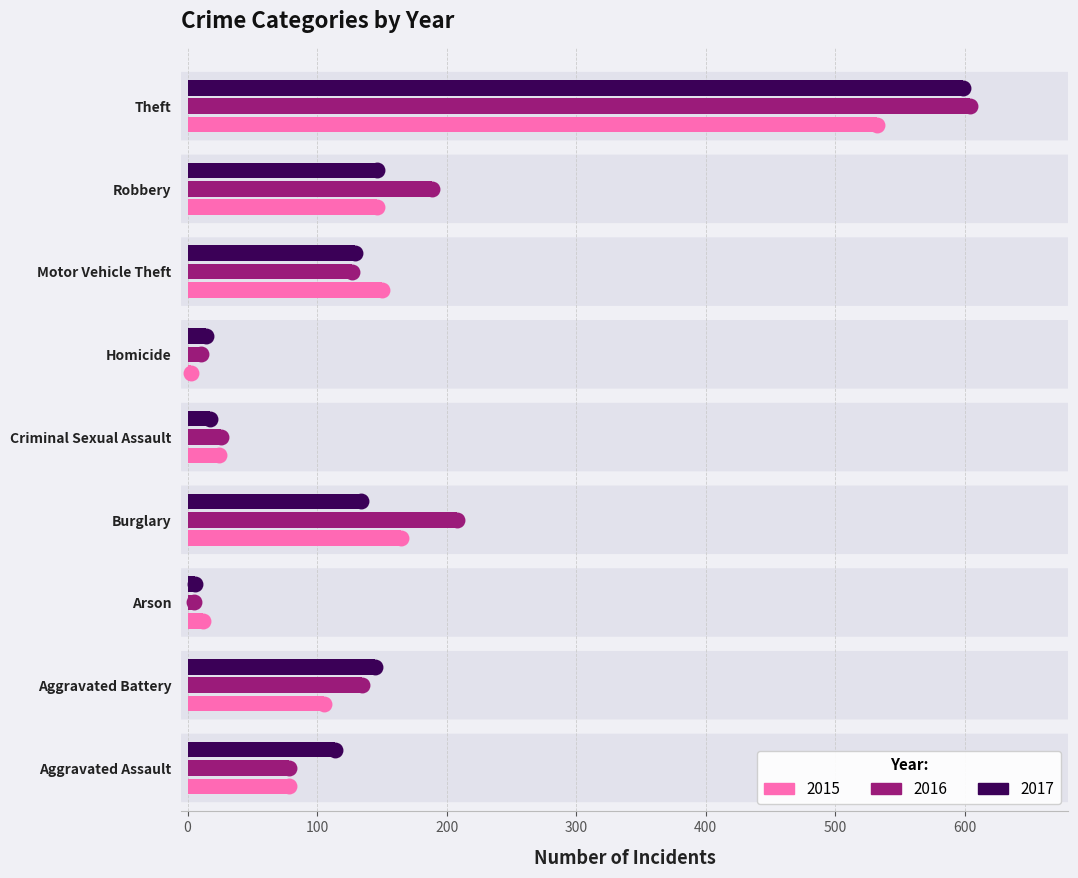

Which series reaches the maximum Y coordinate?

2016